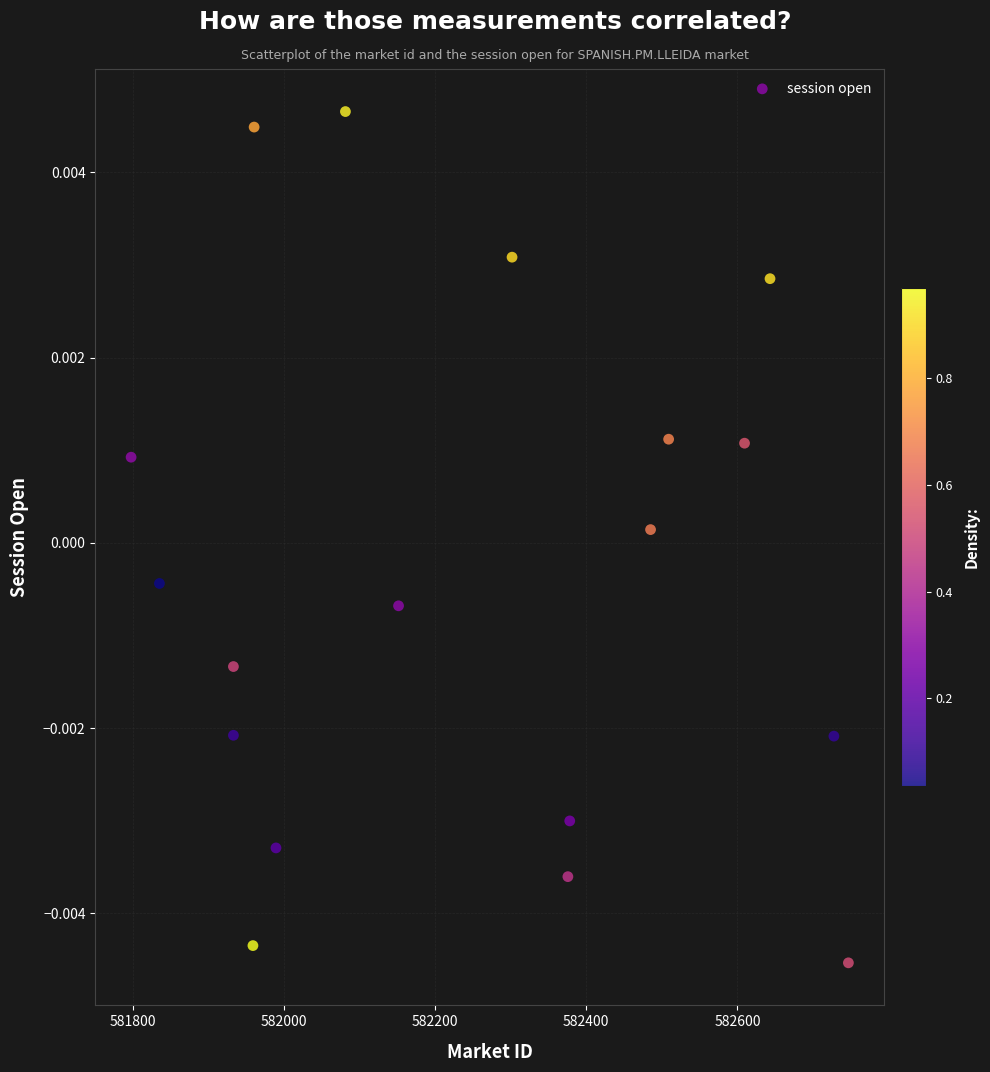

What is the range of X values (max minus min)?

949.3